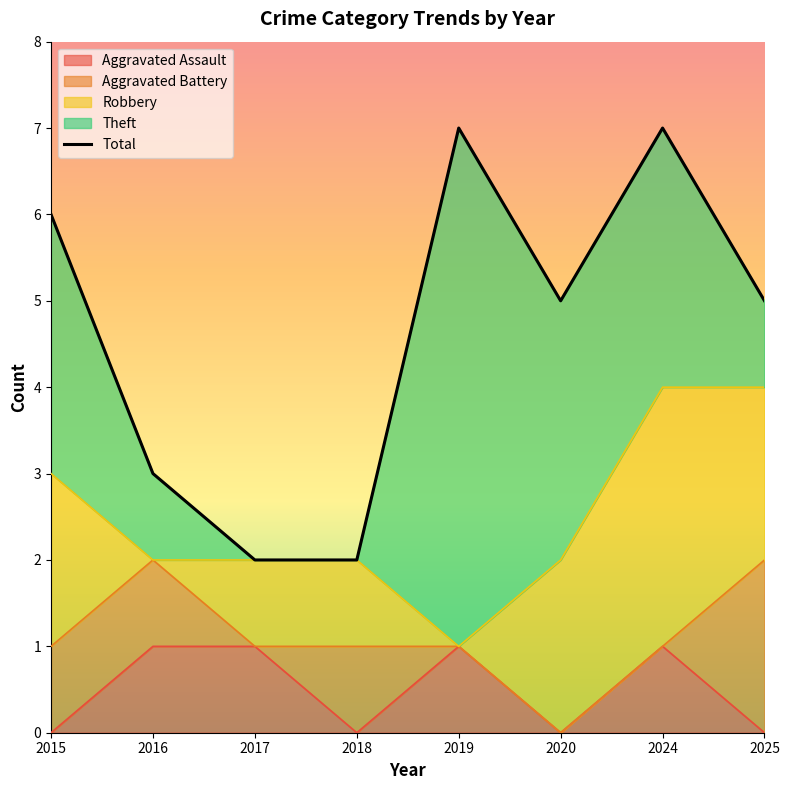

Reading left to right, transcribe all the data shown in this chart.

2015=6	2016=3	2017=2	2018=2	2019=7	2020=5	2024=7	2025=5